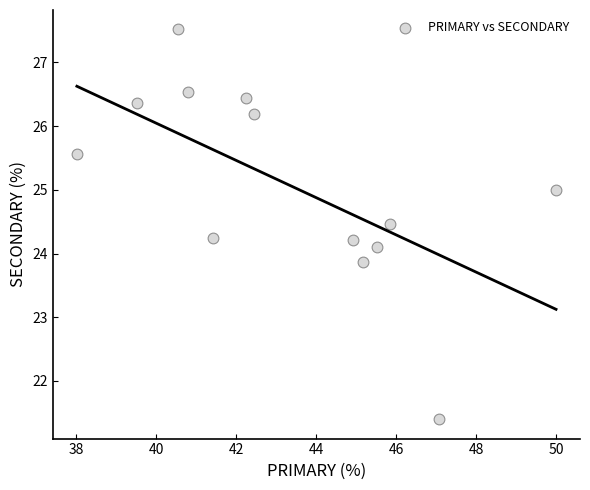

What is the range of Y values (max minus min)?

6.1